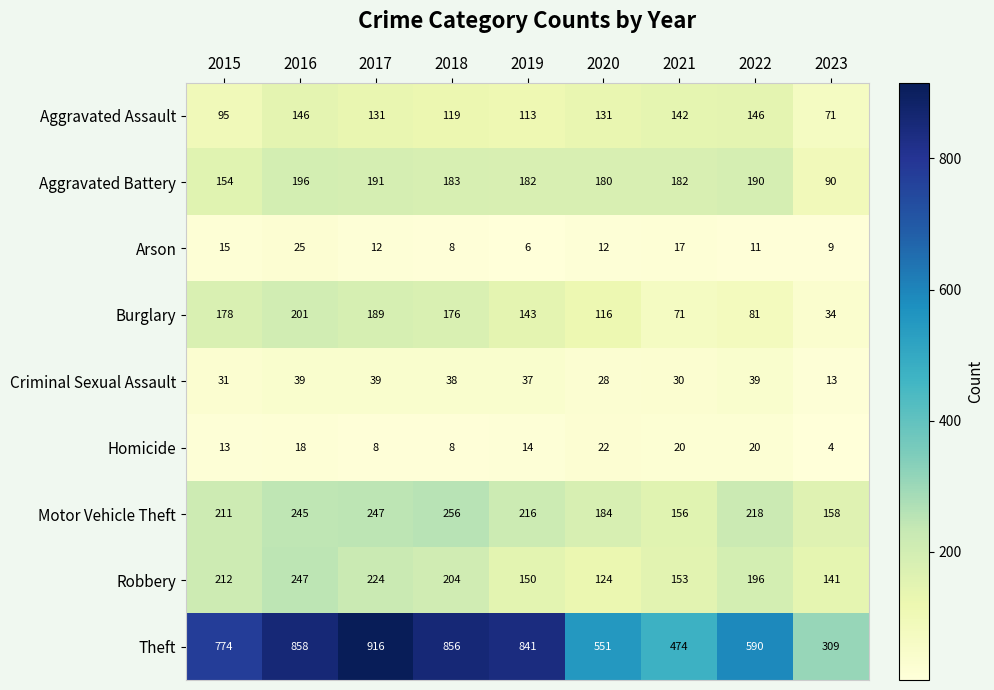

At which label is Theft closest to 612?

2022